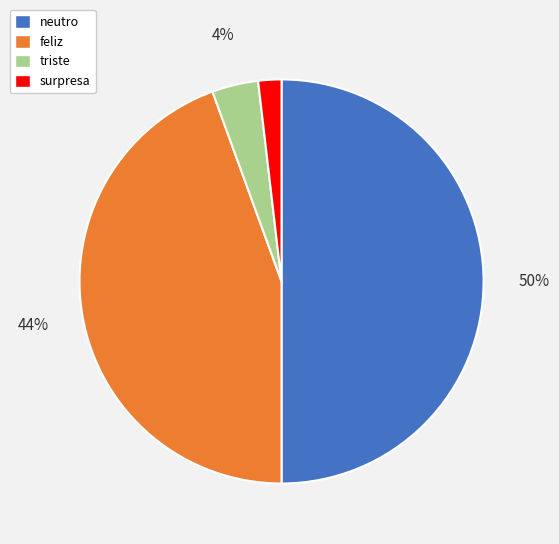

To the nearest percent, what is the difference between the feliz and neutro slice percentages?

6%